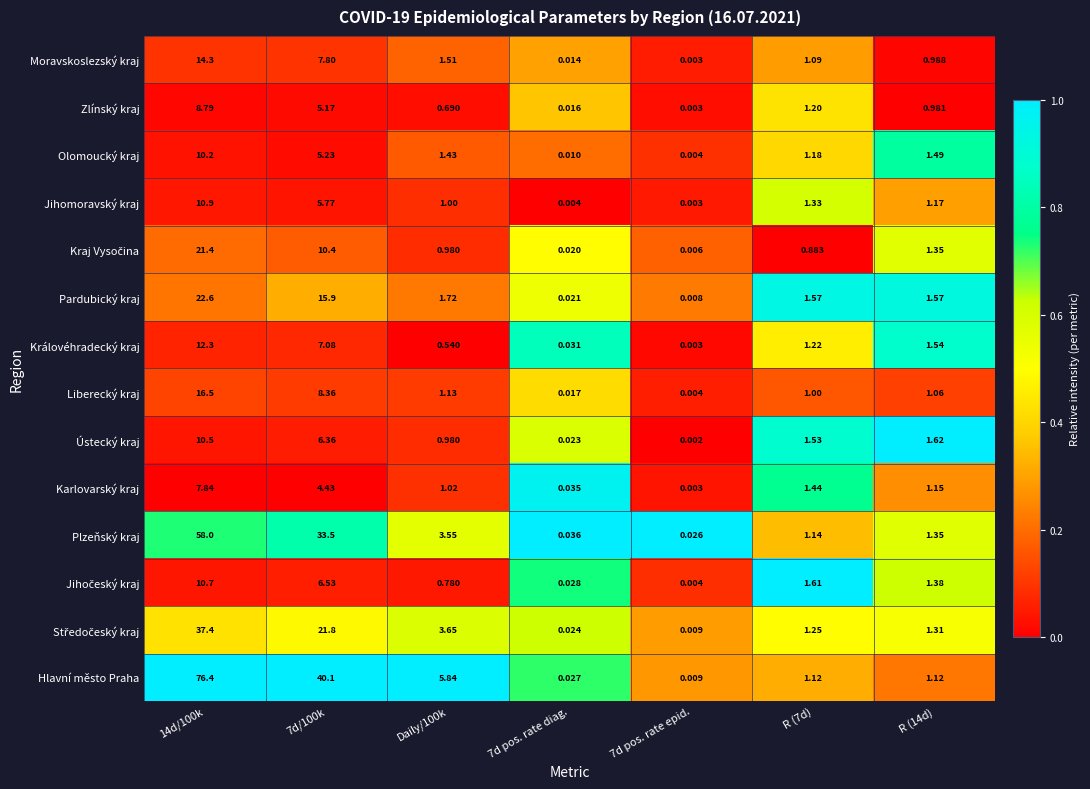

Between 14d/100k and Daily/100k, which series saw the biggest shift?

Hlavní město Praha